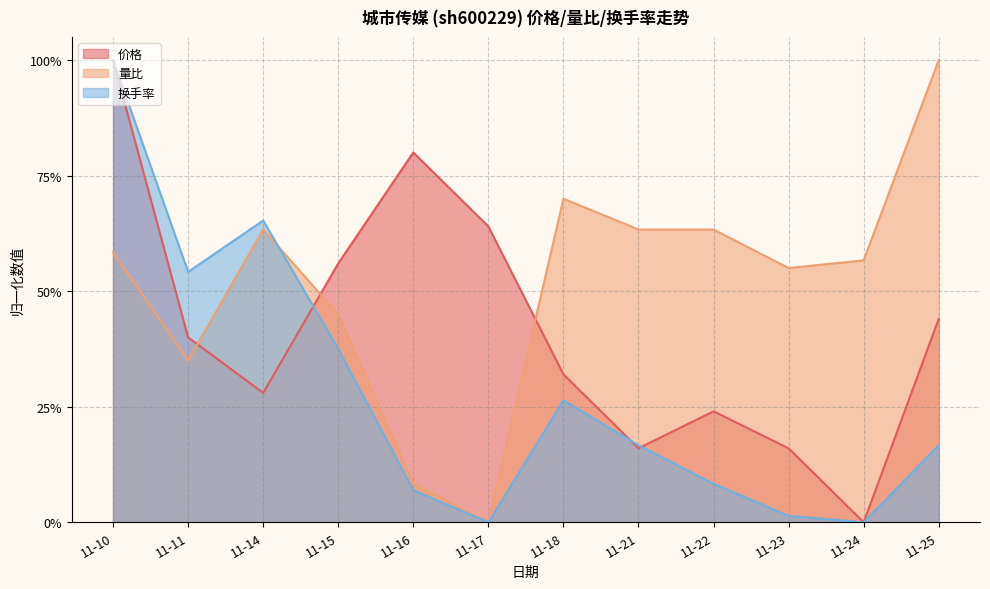

What are all the series names shown in the legend?

价格, 量比, 换手率